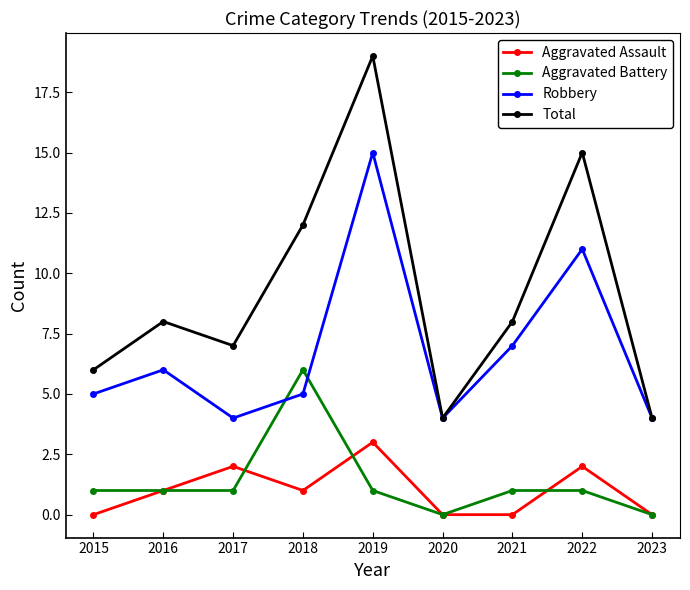

How many values in the Aggravated Assault series are below 1?

4